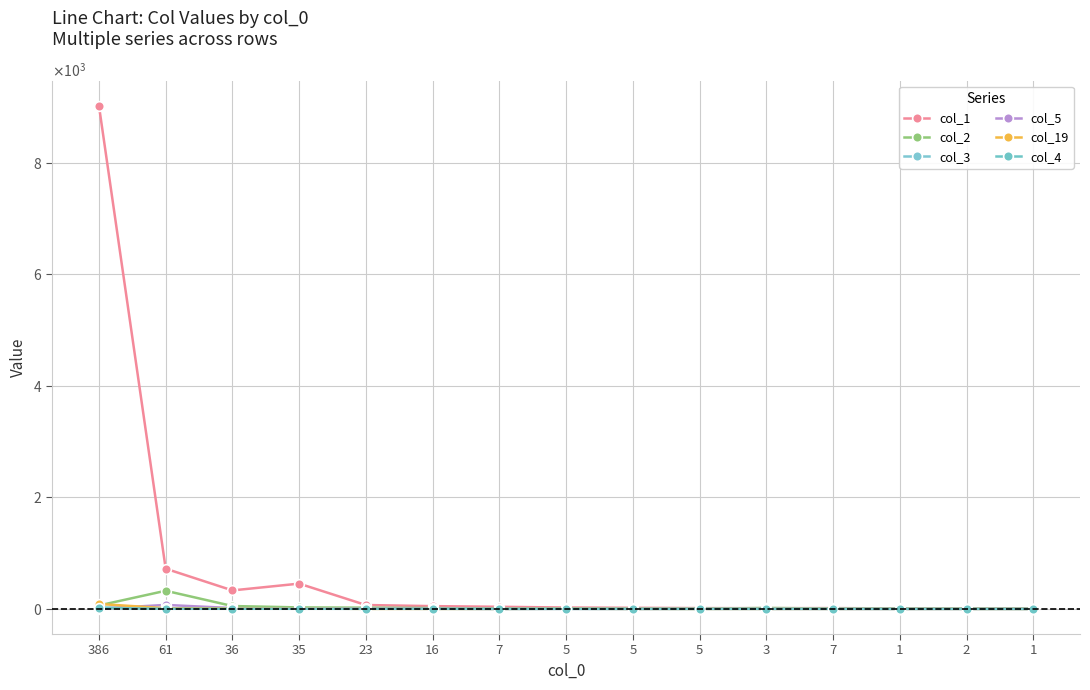

At which category is the sum across all series the highest?

386